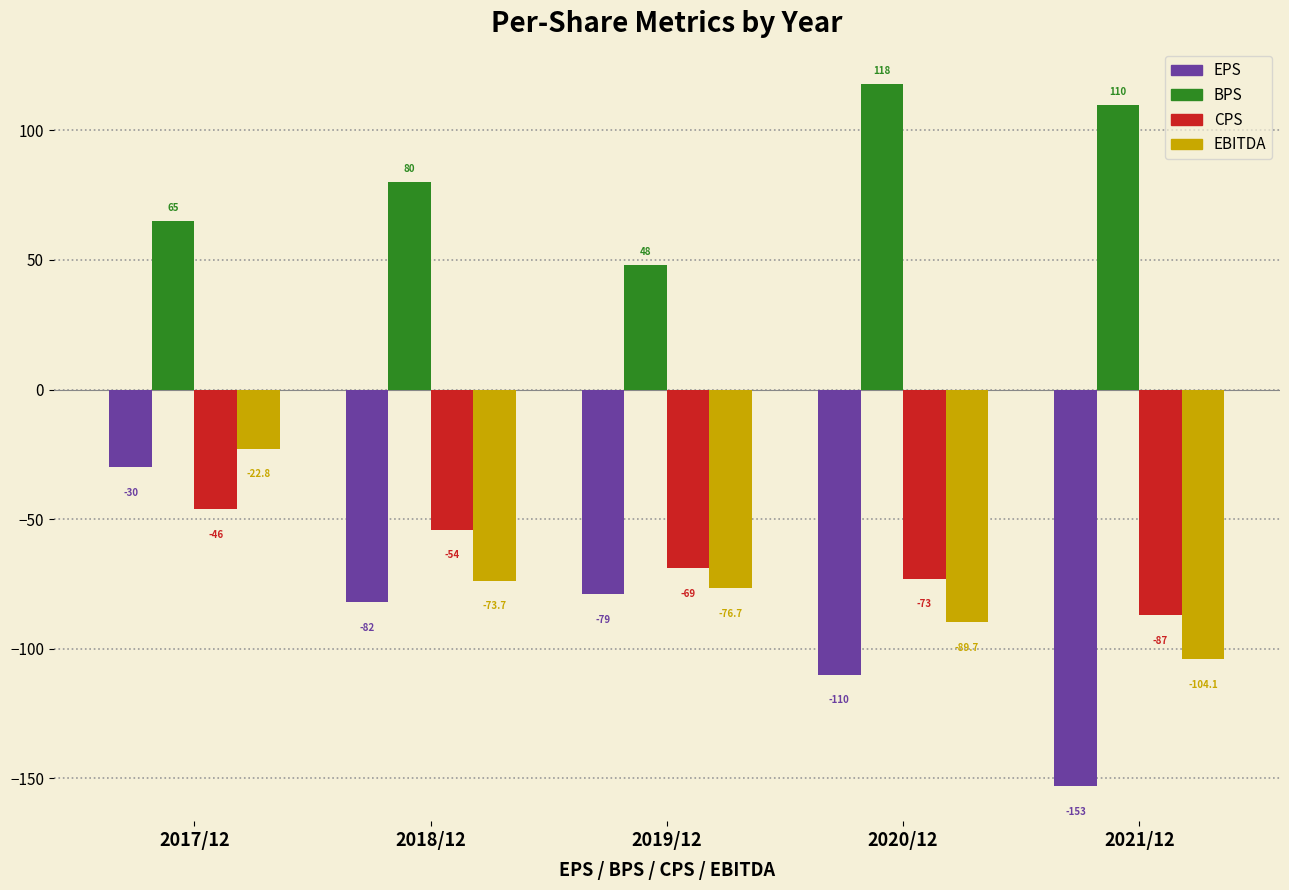

Reading left to right, list all the values displayed in this chart.

EPS: -30.0	-82.0	-79.0	-110.0	-153.0
BPS: 65.0	80.0	48.0	118.0	110.0
CPS: -46.0	-54.0	-69.0	-73.0	-87.0
EBITDA: -22.8	-73.7	-76.7	-89.7	-104.1